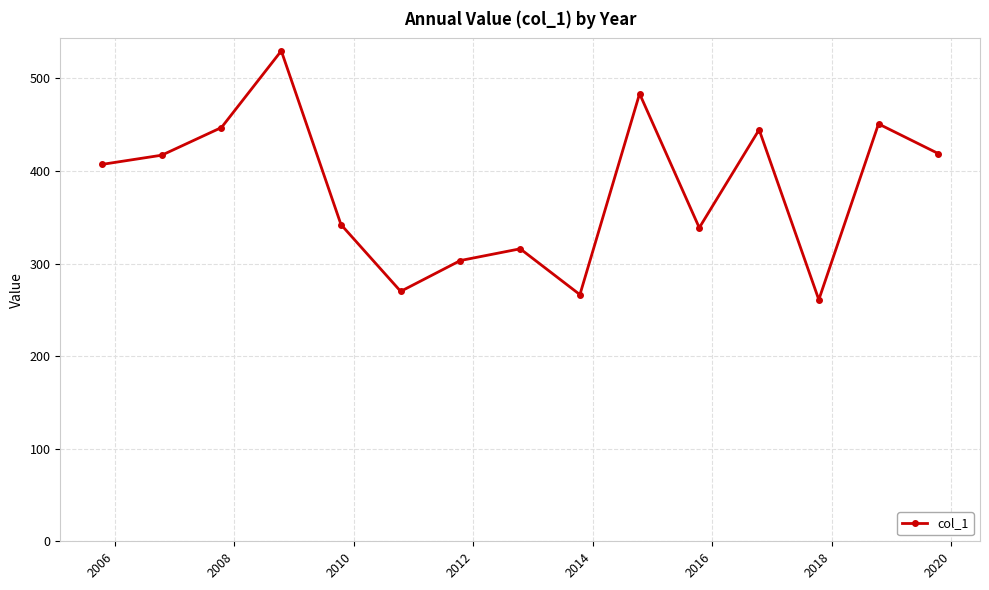

True or false: the data has more than 2 interior local peaks.

True